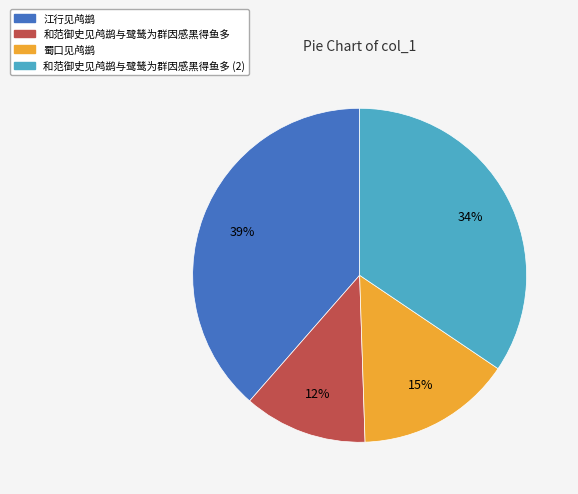

To the nearest percent, what is the difference between the largest and smallest slice percentages?

27%